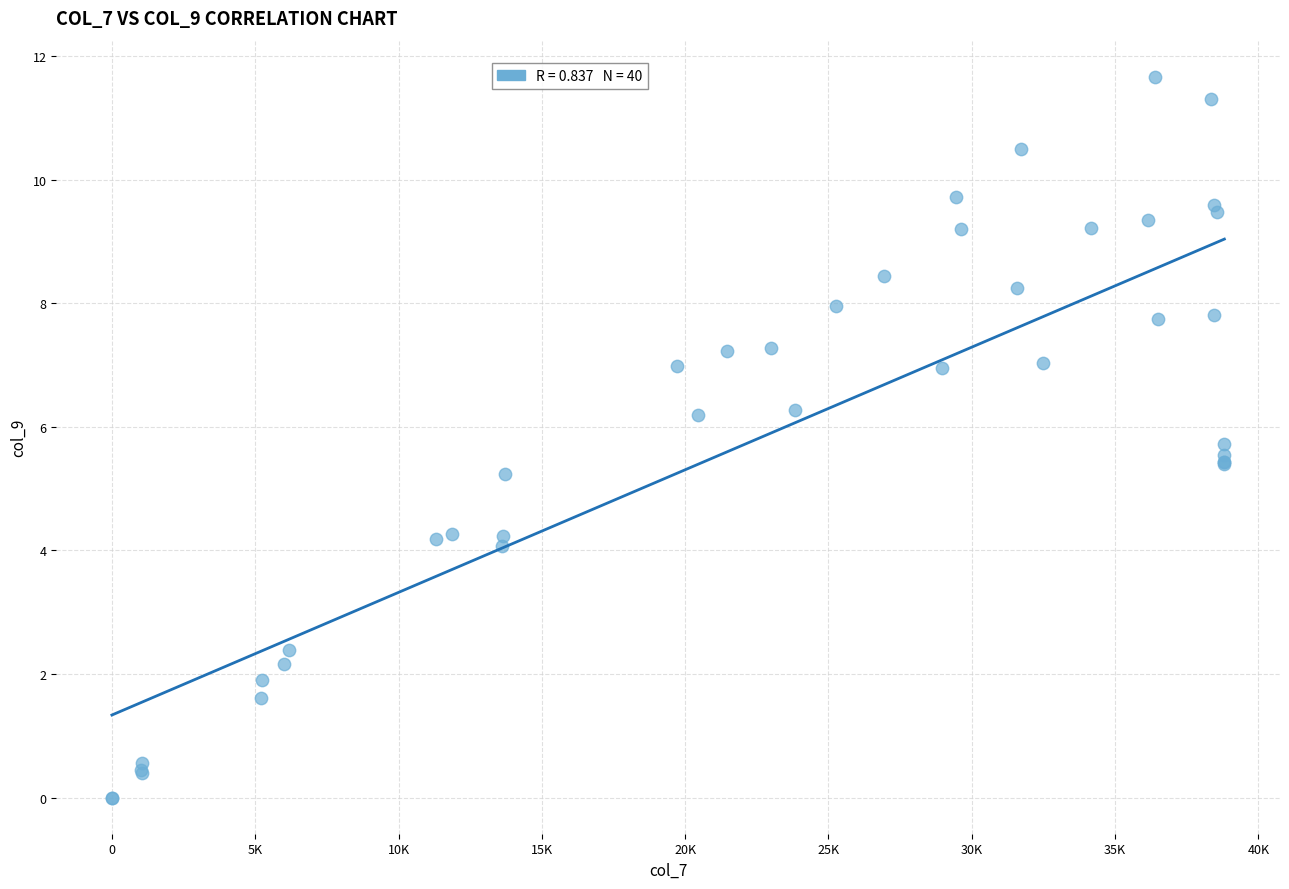

What Y value in the scatter plot is closest to 5?

5.2